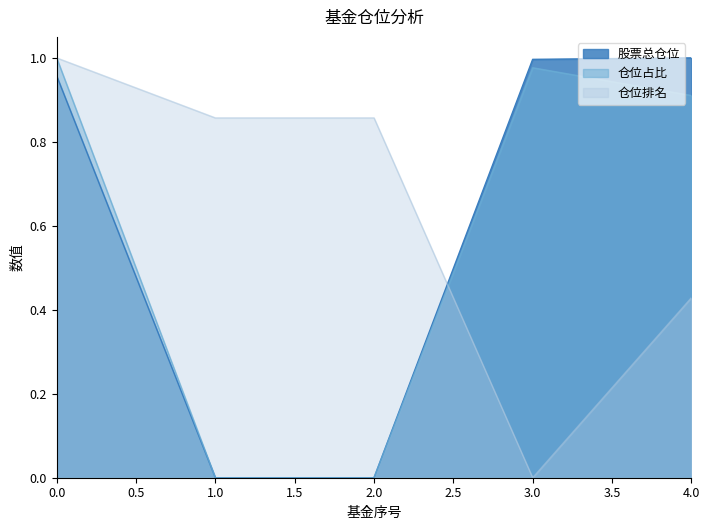

At how many categories does at least one series exceed 0?

5